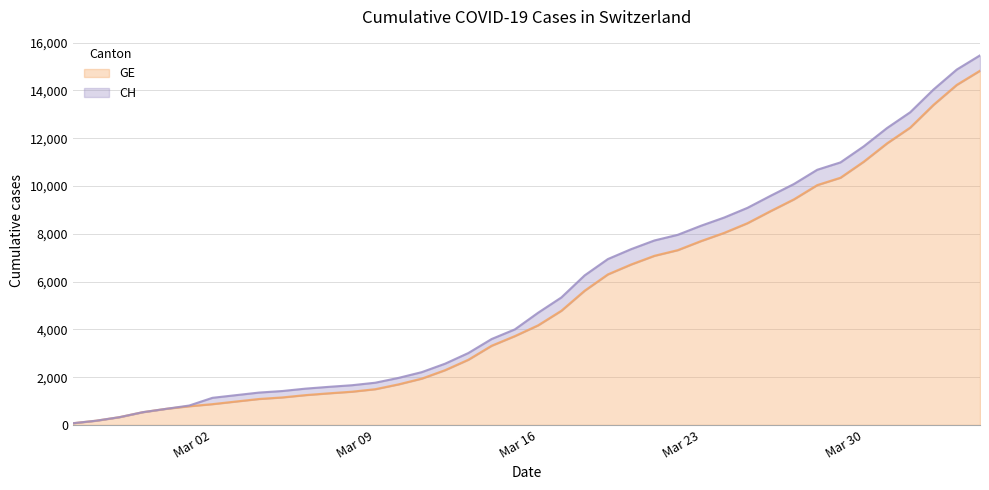

Reading left to right, what are all the values shown in this chart?

CH: 0	0	0	0	0	30	265	266	268	268	271	271	271	271	271	271	271	281	281	281	527	557	642	642	642	642	642	642	642	642	642	642	642	642	642	642	642	642	642	642
GE: 72	178	326	534	674	783	871	980	1087	1152	1249	1324	1392	1497	1699	1940	2293	2729	3315	3719	4170	4780	5618	6302	6717	7080	7316	7695	8040	8445	8953	9444	10039	10348	11019	11785	12448	13399	14234	14828